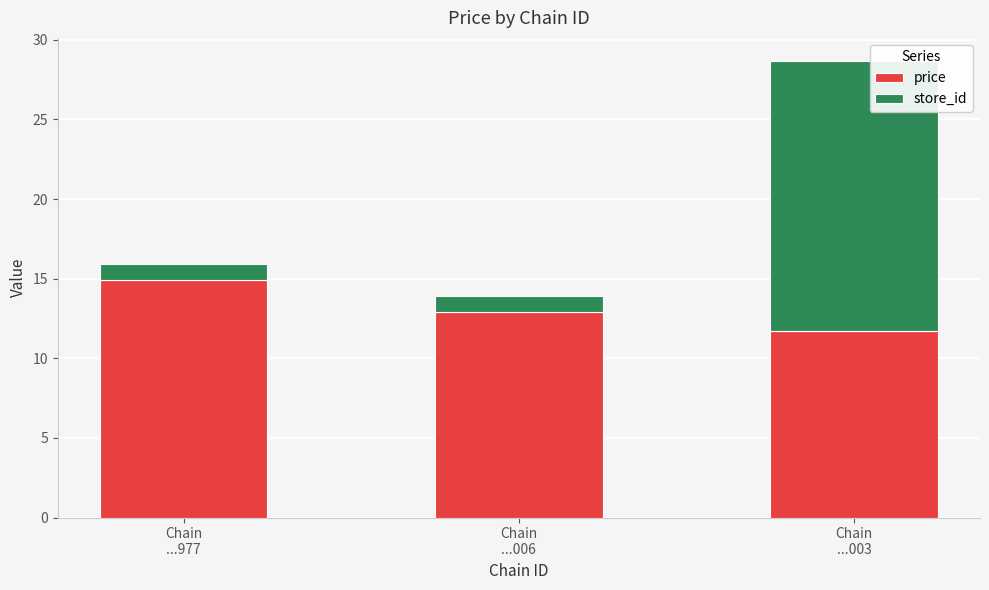

Reading right to left, what are the values for price?

11.7	12.9	14.9